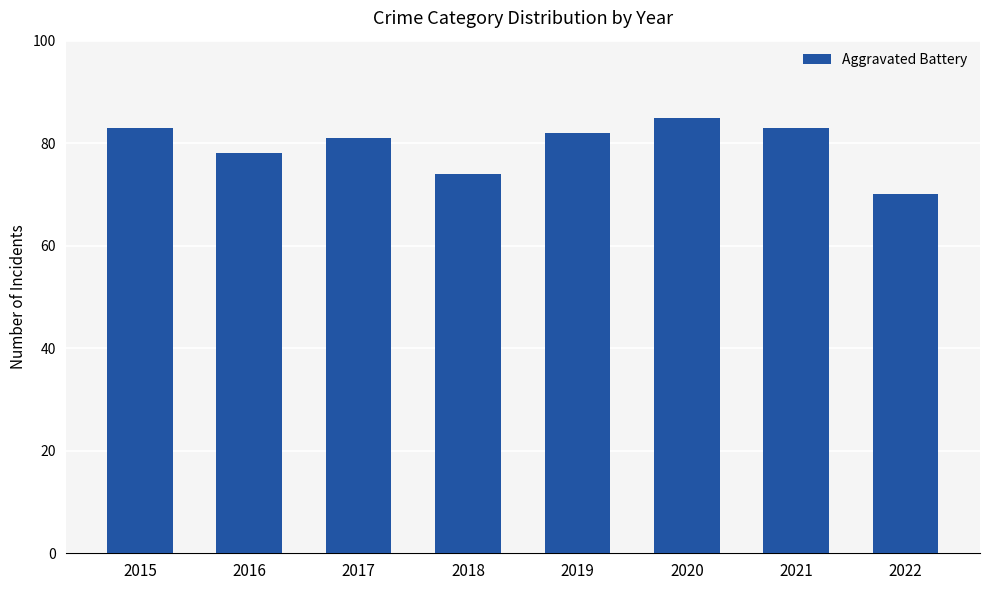

Reading right to left, transcribe all the data shown in this chart.

70	83	85	82	74	81	78	83